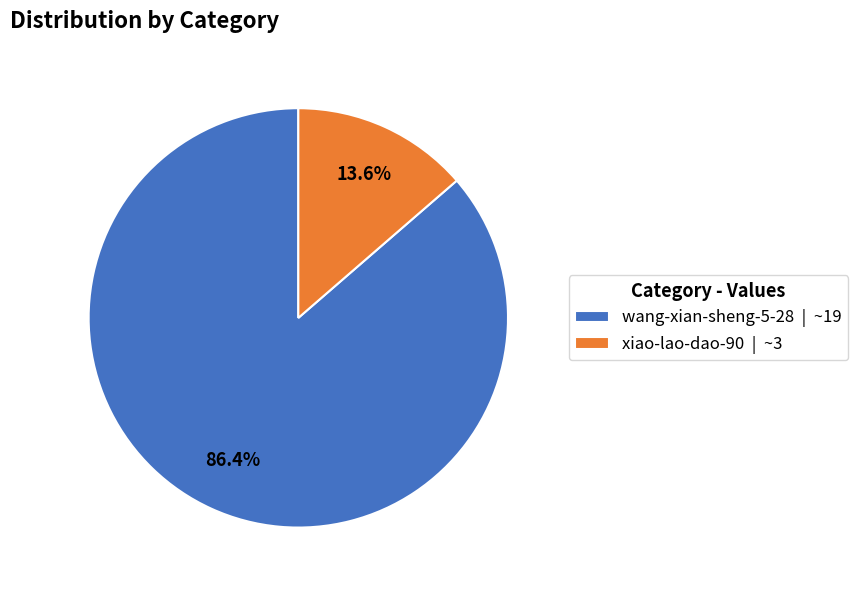

To the nearest percent, what is the combined percentage of xiao-lao-dao-90 and wang-xian-sheng-5-28?

100%